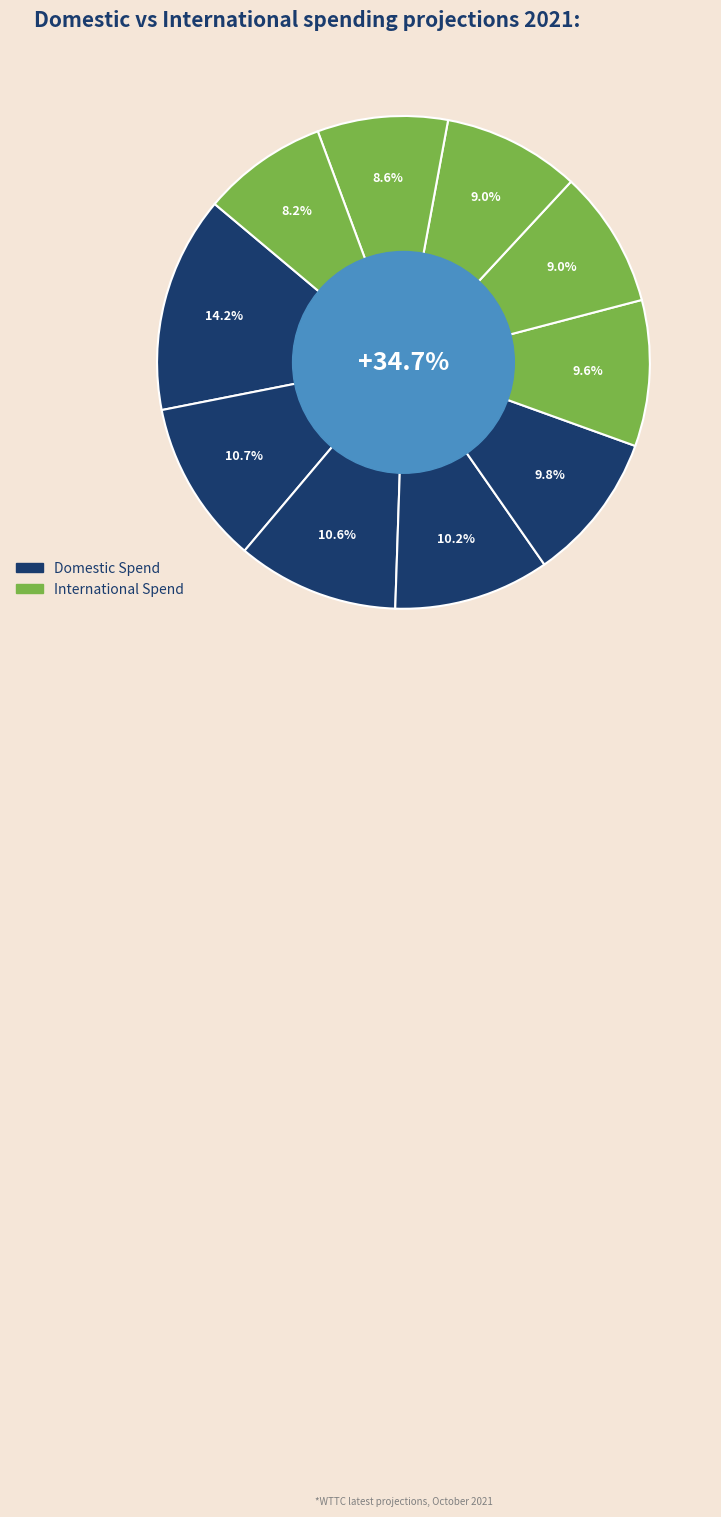

To the nearest percent, what portion does 8 represent?

10%